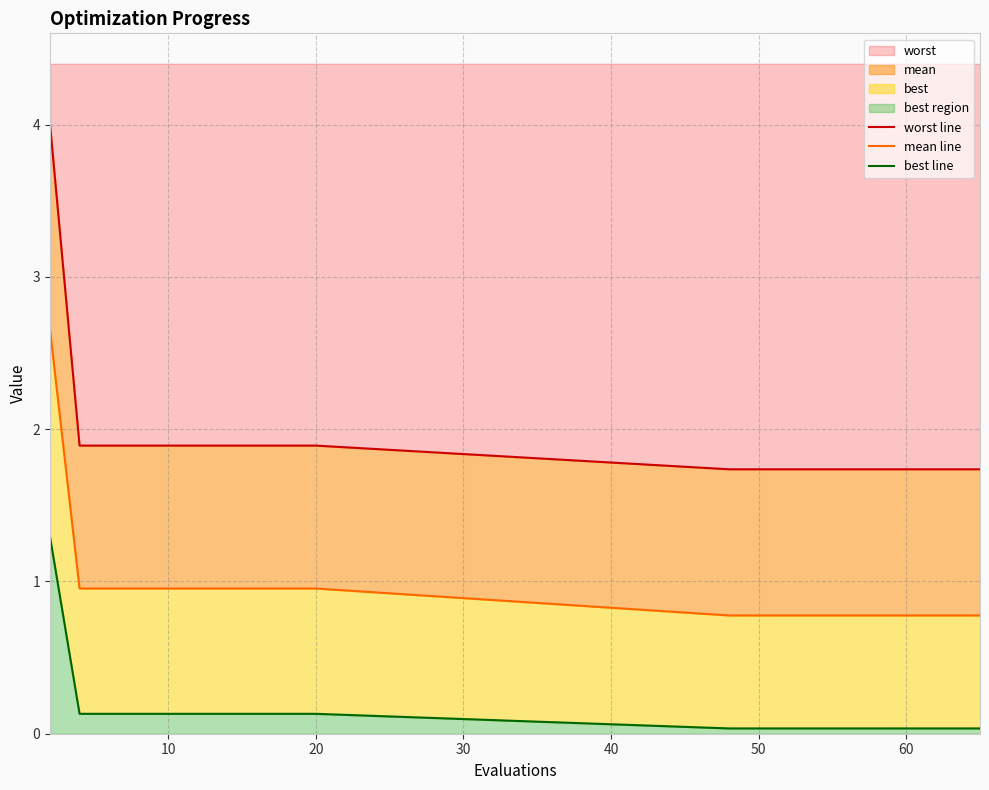

Is it true that worst equals 0.9 at 20?

False